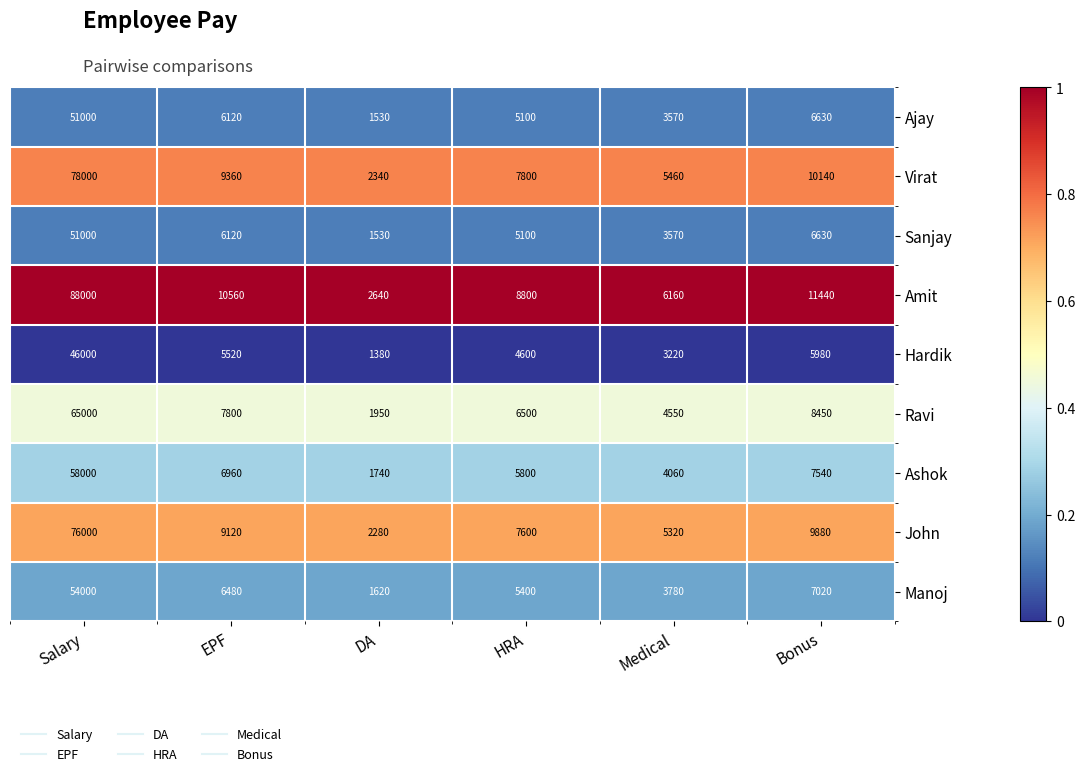

What is the maximum value for Manoj?

54000